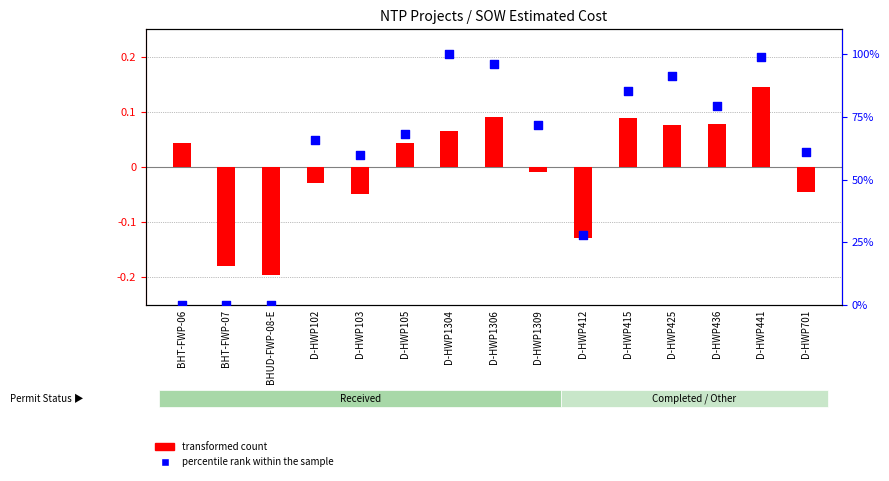

What is the total value across all series at D-HWP412?

27.9